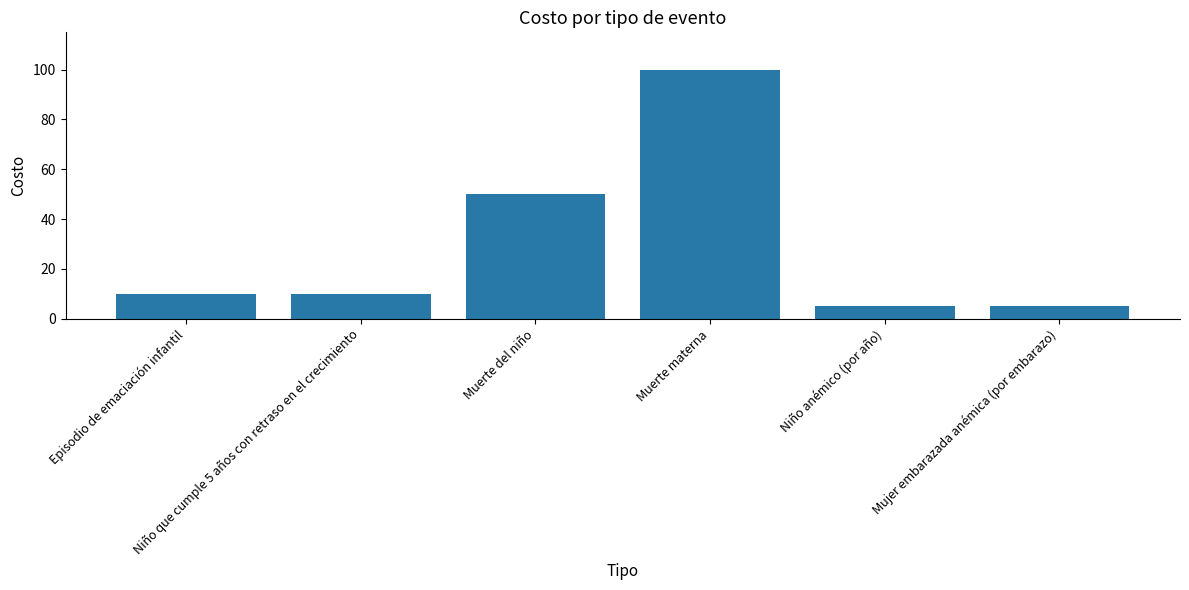

Reading left to right, what are all the values shown in this chart?

Episodio de emaciación infantil=10	Niño que cumple 5 años con retraso en el crecimiento=10	Muerte del niño=50	Muerte materna=100	Niño anémico (por año)=5	Mujer embarazada anémica (por embarazo)=5